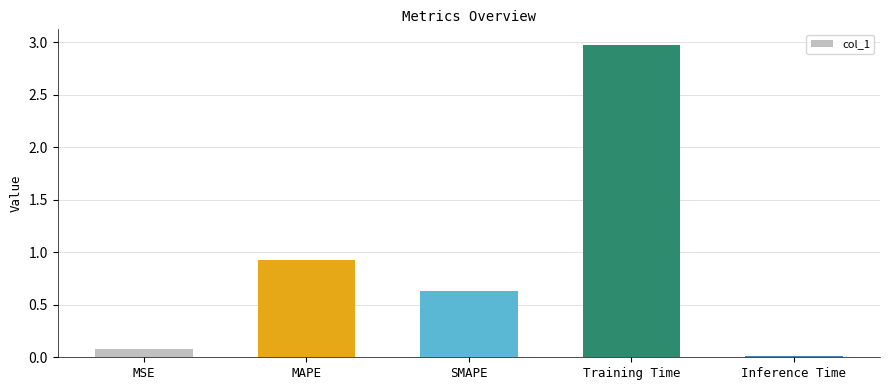

The chart shows a value of 1.7 at Training Time. True or false?

False